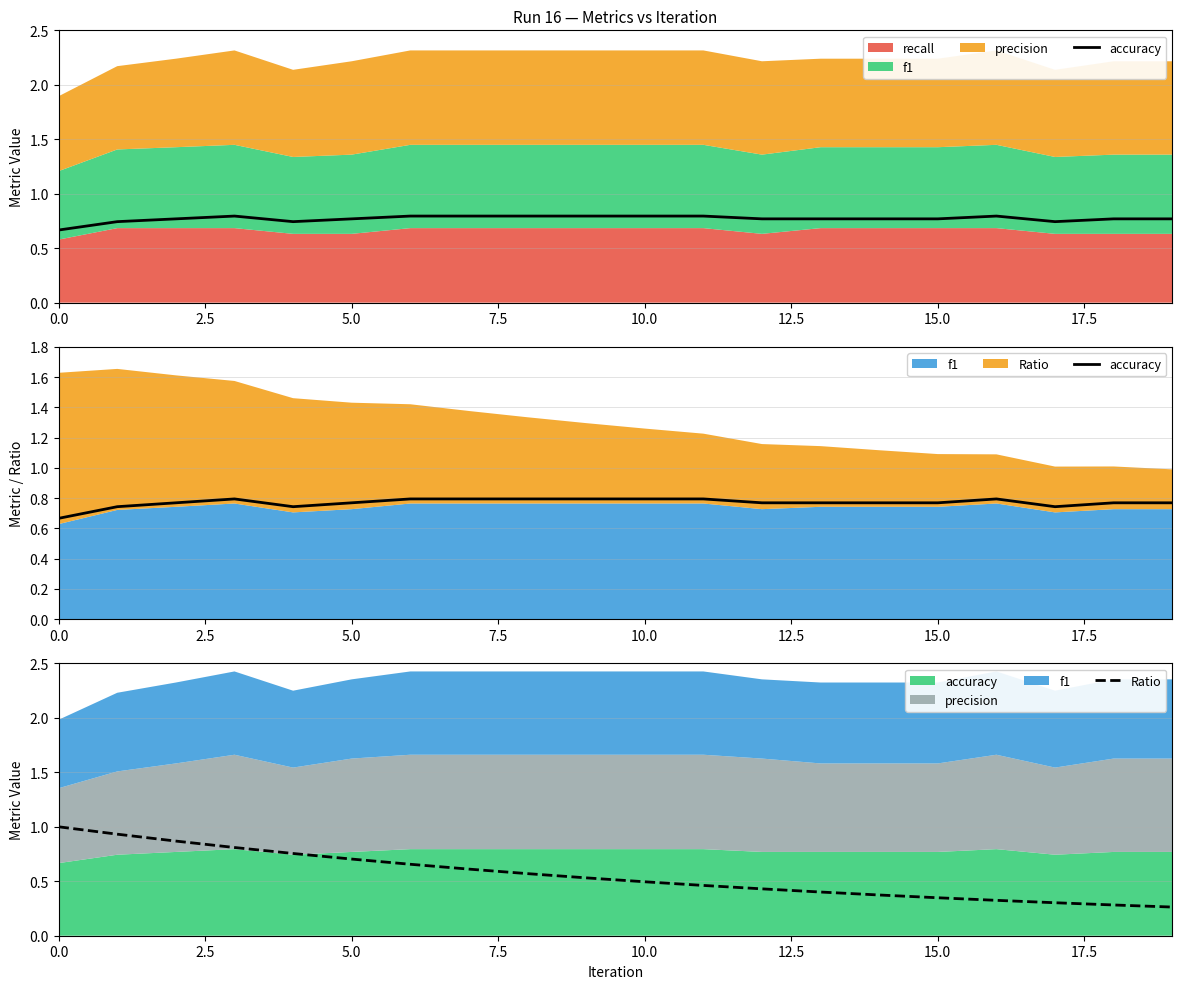

How many intersections are there between Ratio and accuracy?

1